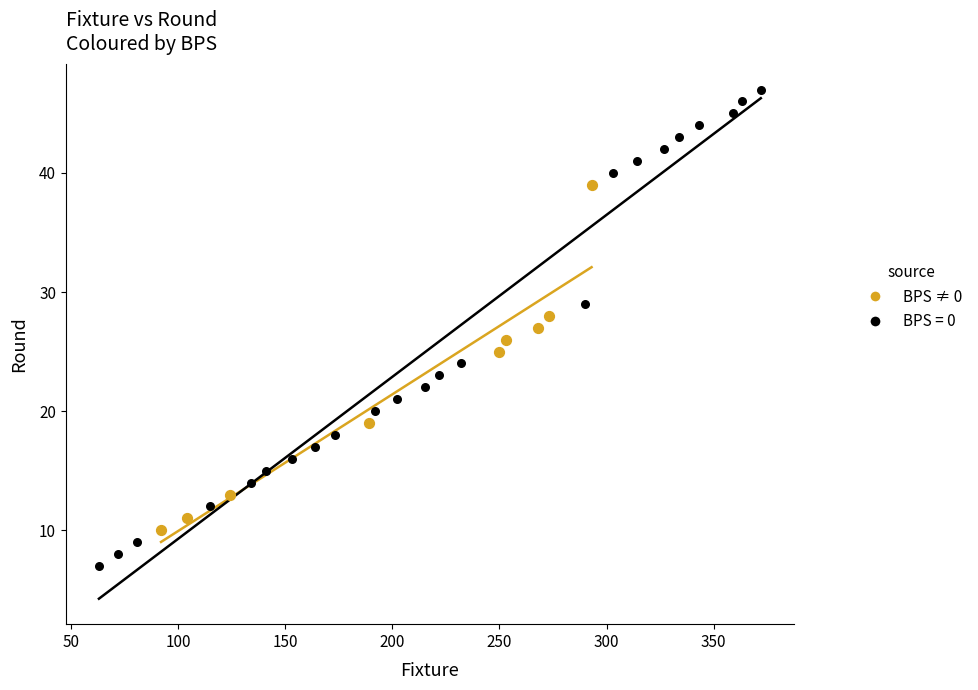

Which series has the largest Y range (max minus min)?

BPS = 0